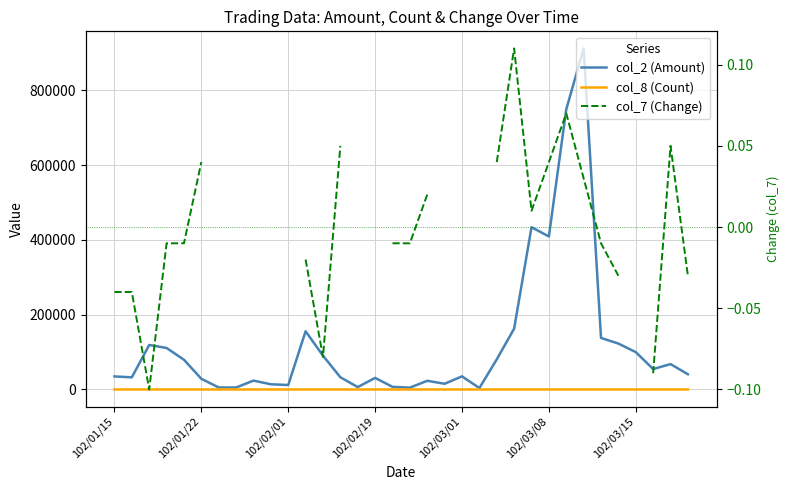

Which series has the largest range (max minus min)?

col_2 (Amount)